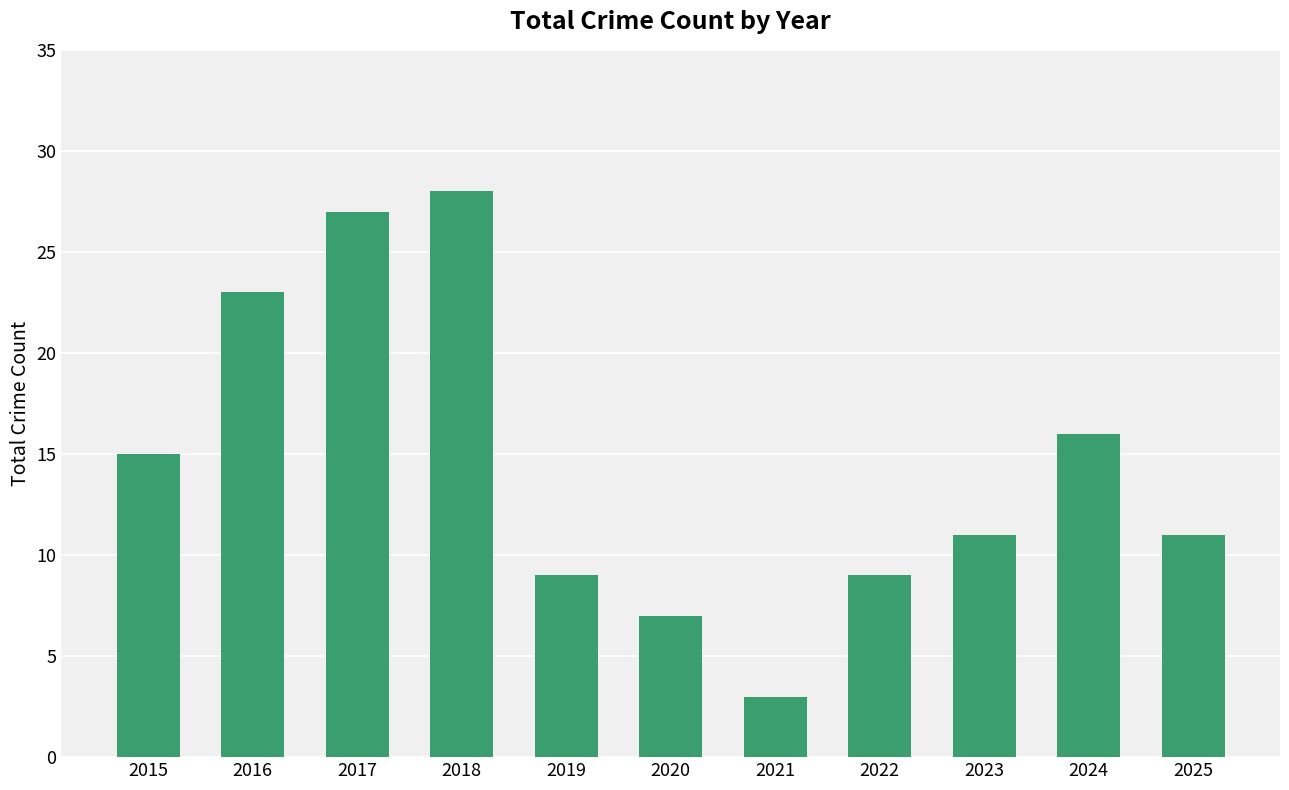

Reading left to right, extract all data points from this chart.

15	23	27	28	9	7	3	9	11	16	11